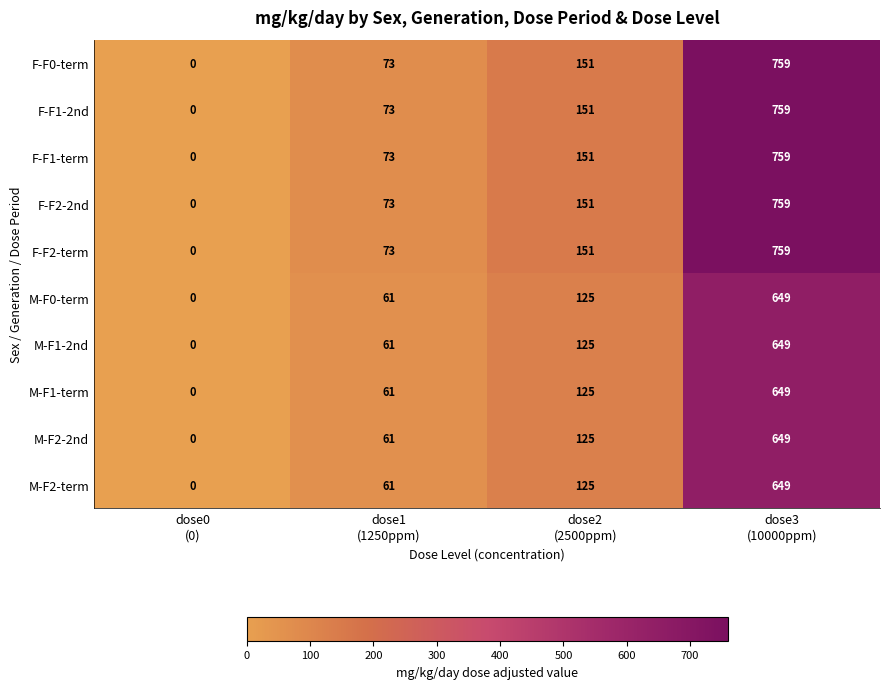

How many categories are shown in the chart?

4